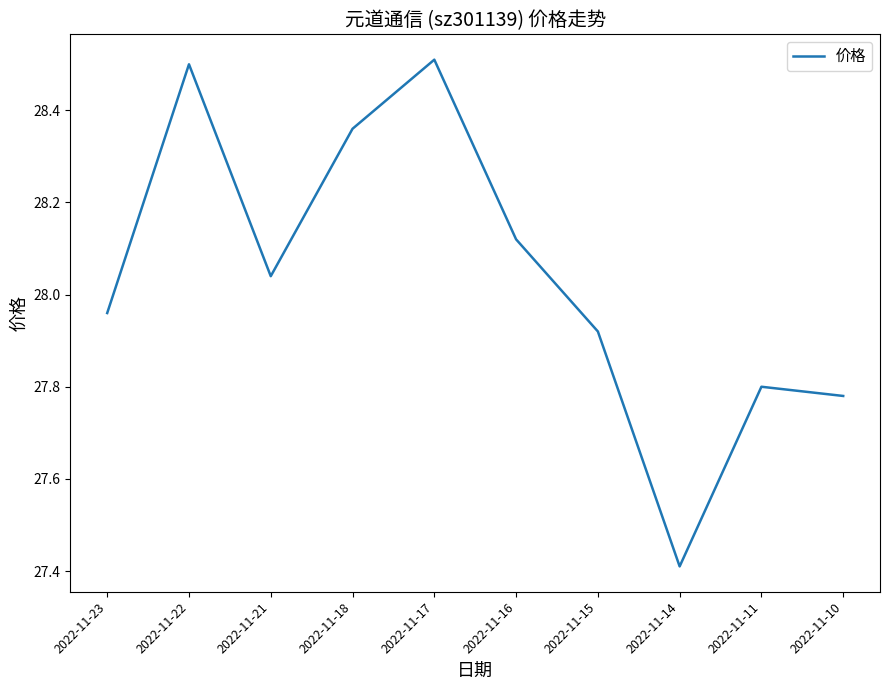

How many interior local peaks (higher than both neighbors) does the data have?

3